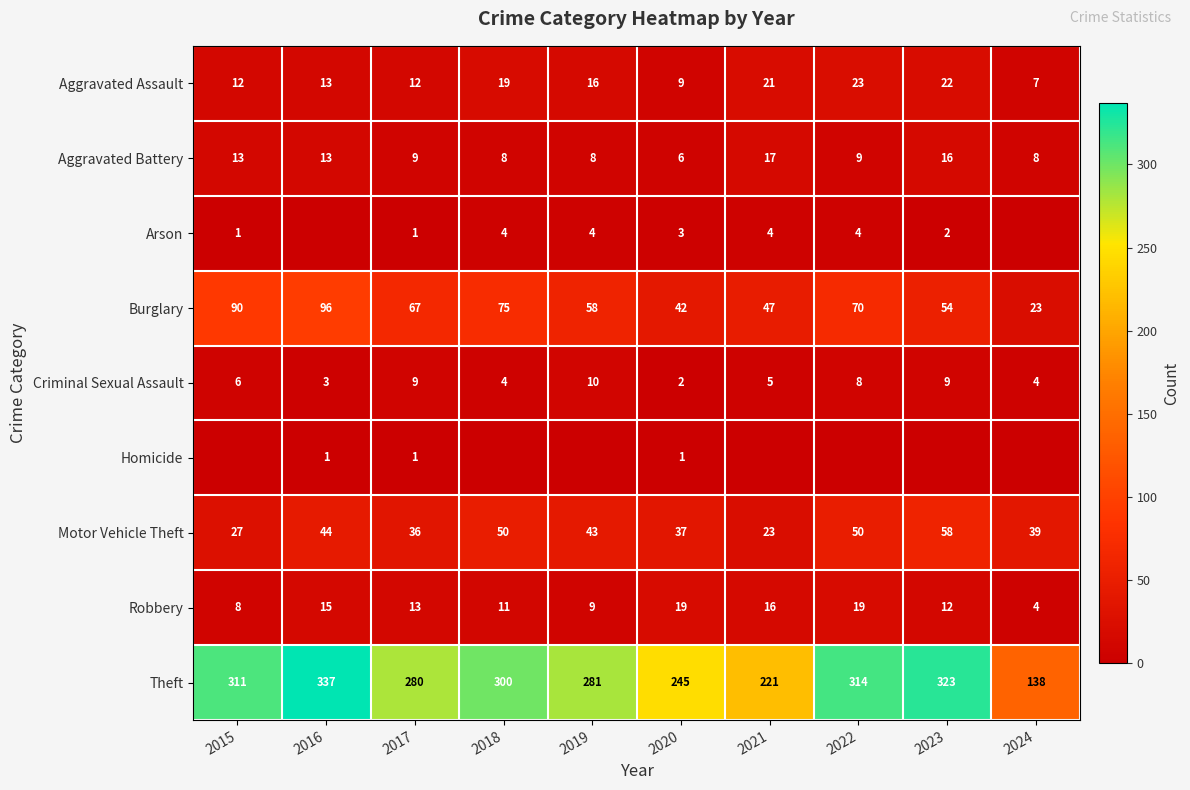

How many values in the Motor Vehicle Theft series are below 43?

5